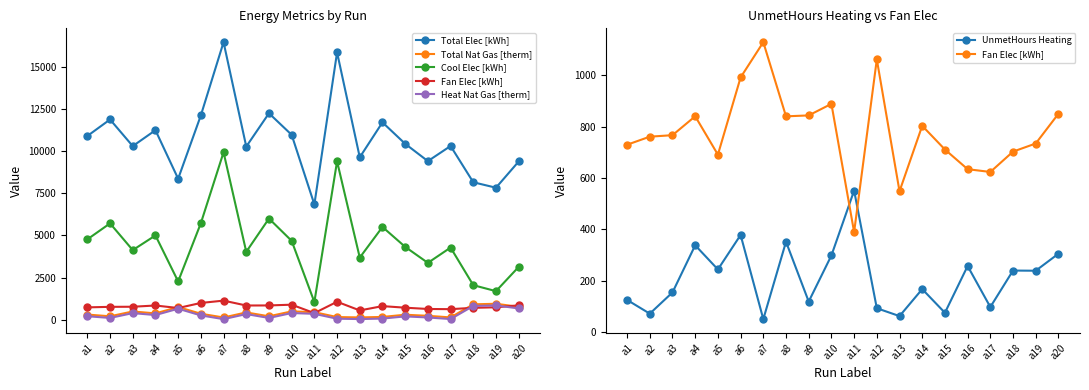

What is the value of the Cool Elec [kWh] point at the 20th from the left?

3129.2